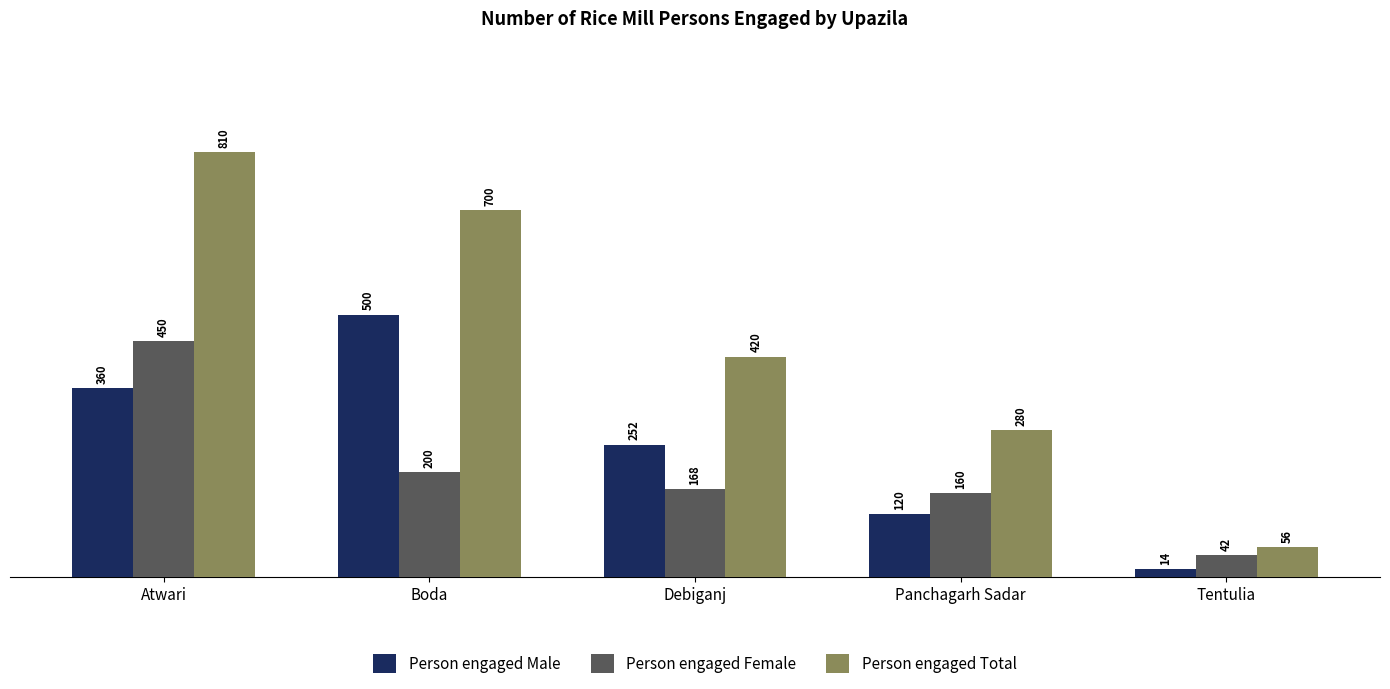

Is it true that Person engaged Female equals 246 at Panchagarh Sadar?

False